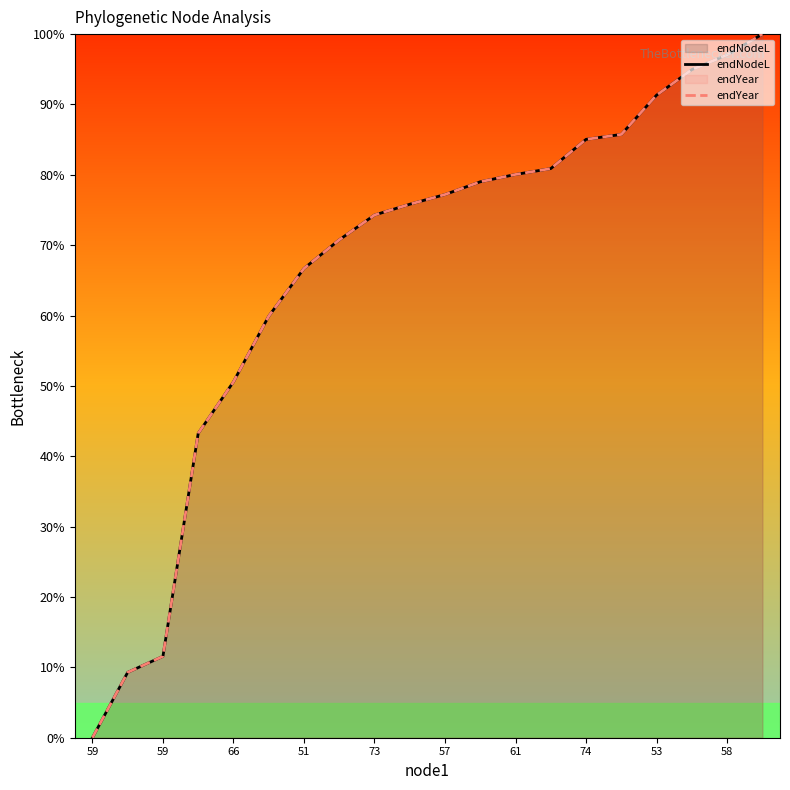

How many positive values does the endNodeL series have?

19